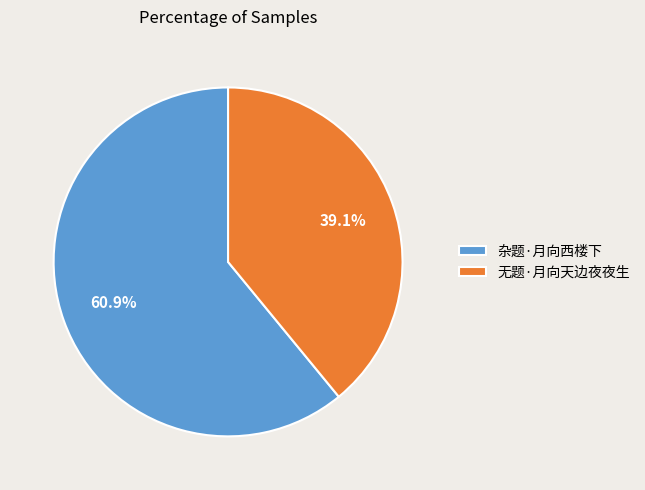

Which category has the smallest portion of the pie?

无题·月向天边夜夜生